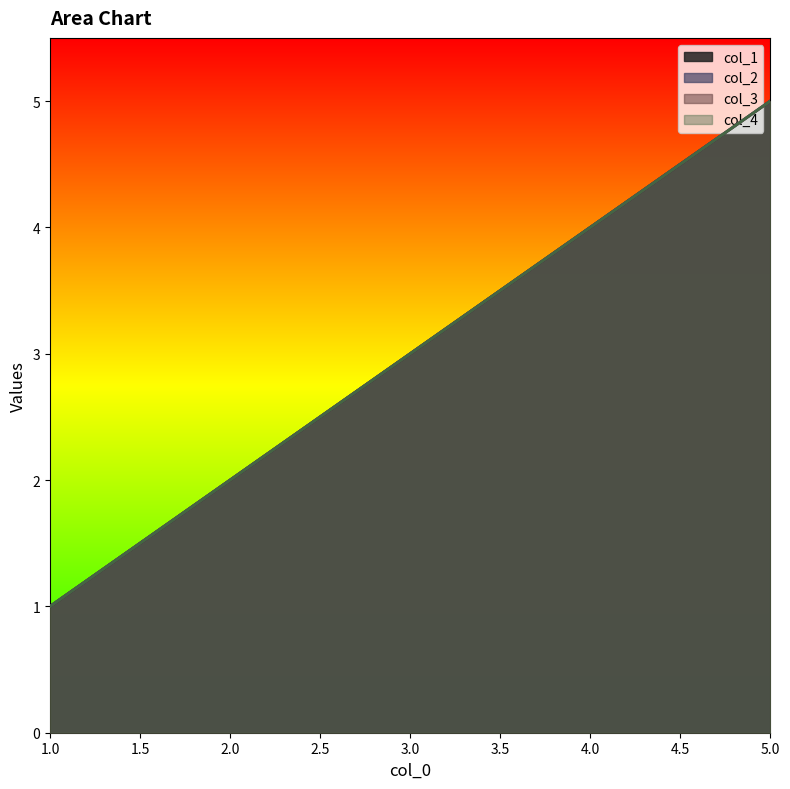

Reading right to left, list all the values displayed in this chart.

col_1: 5	4	3	2	1
col_2: 5	4	3	2	1
col_3: 5	4	3	2	1
col_4: 5	4	3	2	1